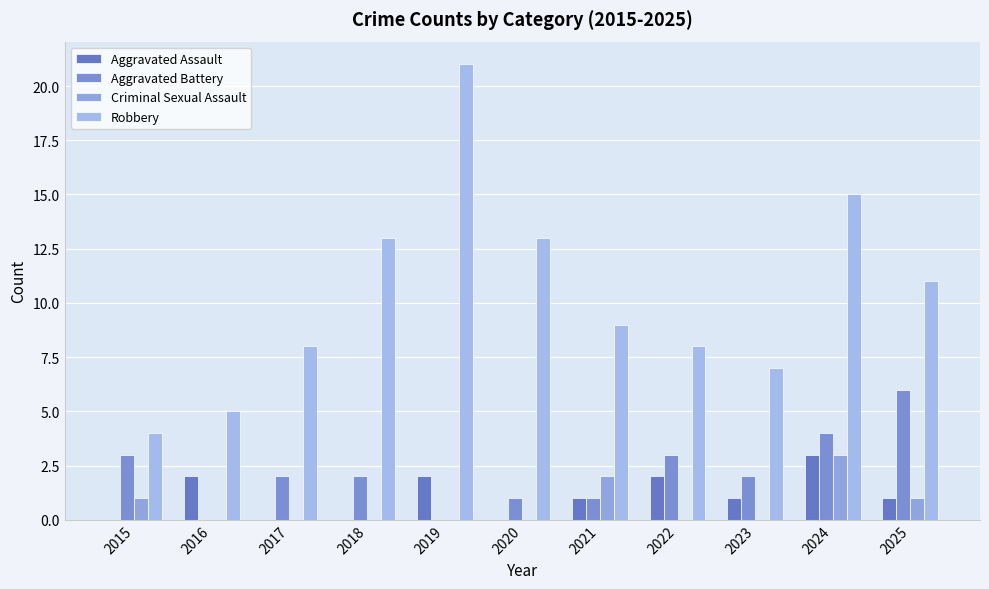

What are all the series names shown in the legend?

Aggravated Assault, Aggravated Battery, Criminal Sexual Assault, Robbery